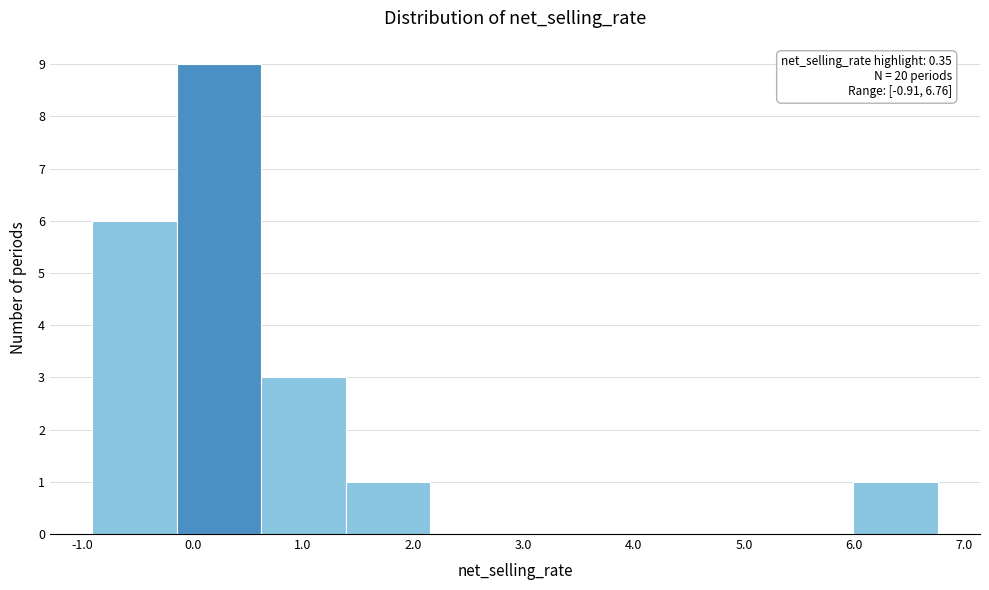

Over which range of the x-axis is the bar tallest?

-0.1 to 0.6